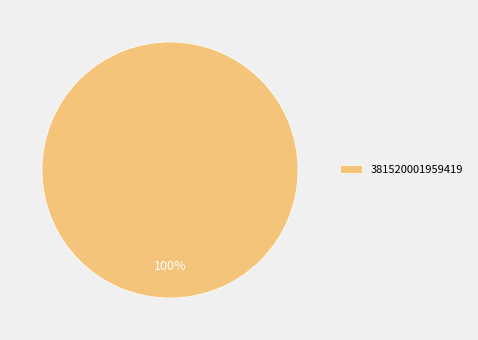

True or false: 381520001959419 accounts for 100% of the total.

True